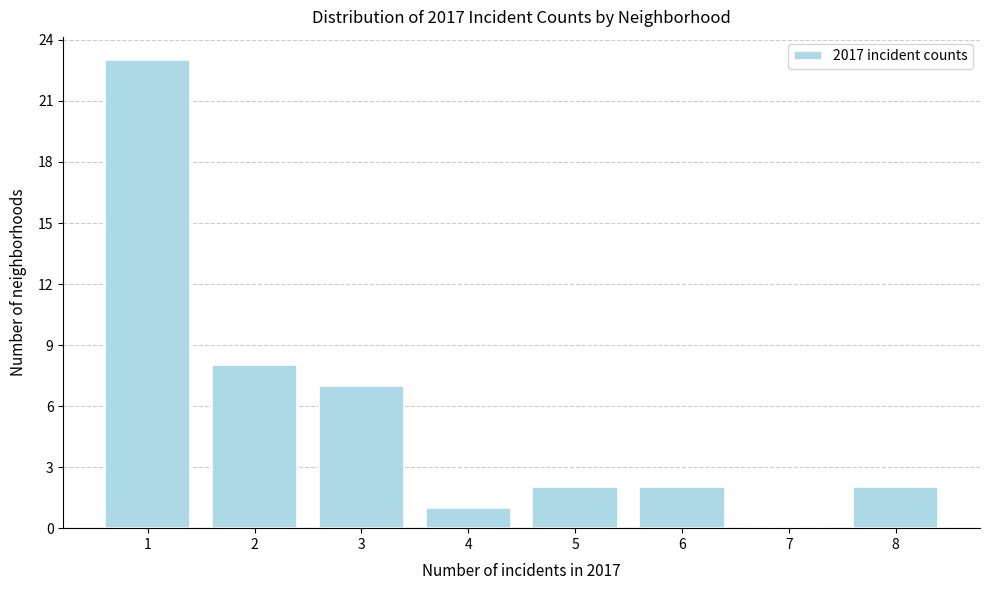

Reading left to right, transcribe all the data shown in this chart.

1=23	2=8	3=7	4=1	5=2	6=2	7=0	8=2